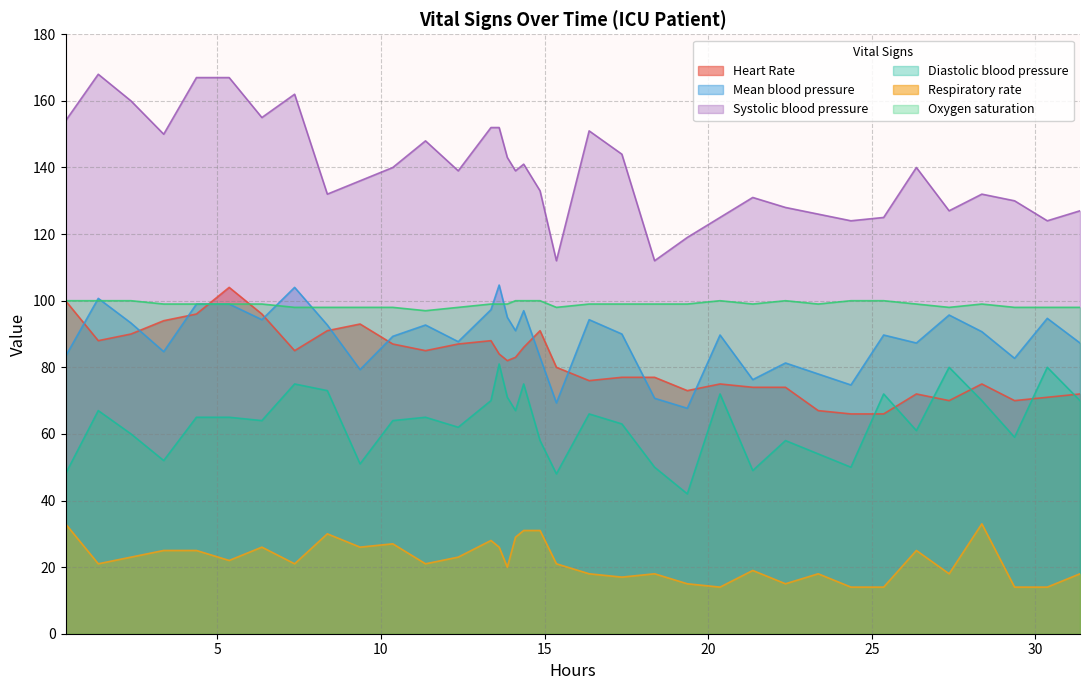

In Diastolic blood pressure, how many points are lower than both neighbors (excluding endpoints)?

11